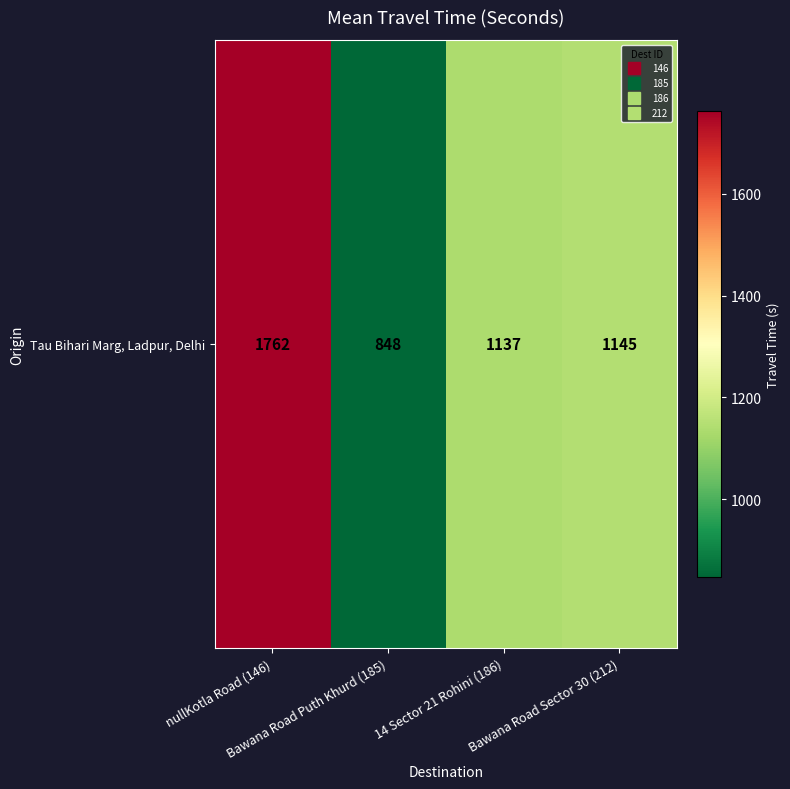

Reading left to right, transcribe all the data shown in this chart.

nullKotla Road (146)=1762	Bawana Road Puth Khurd (185)=848	14 Sector 21 Rohini (186)=1137	Bawana Road Sector 30 (212)=1145